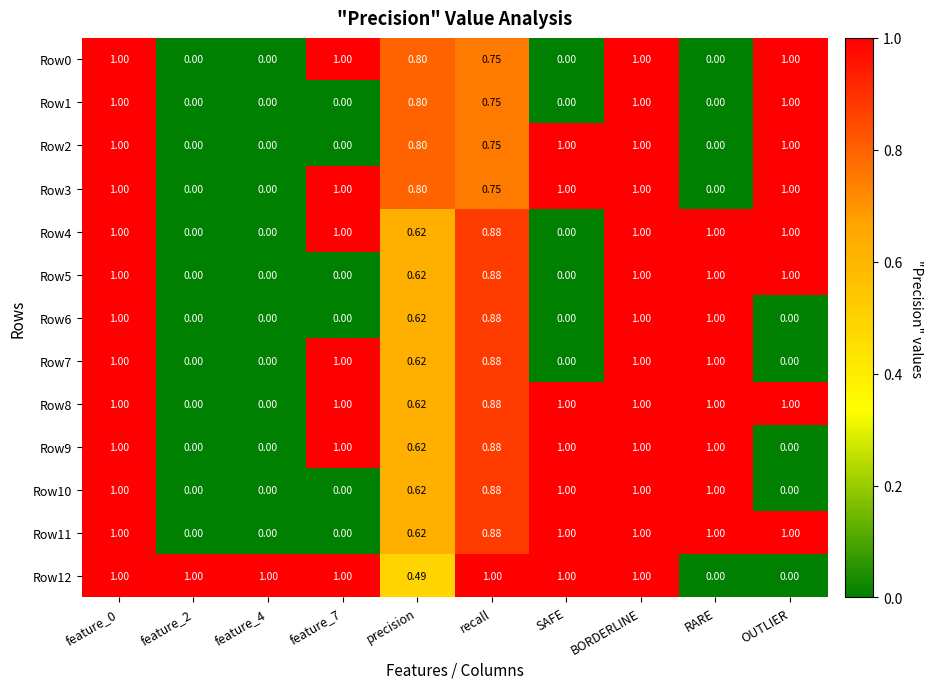

How many values in Row10 are above zero?

6